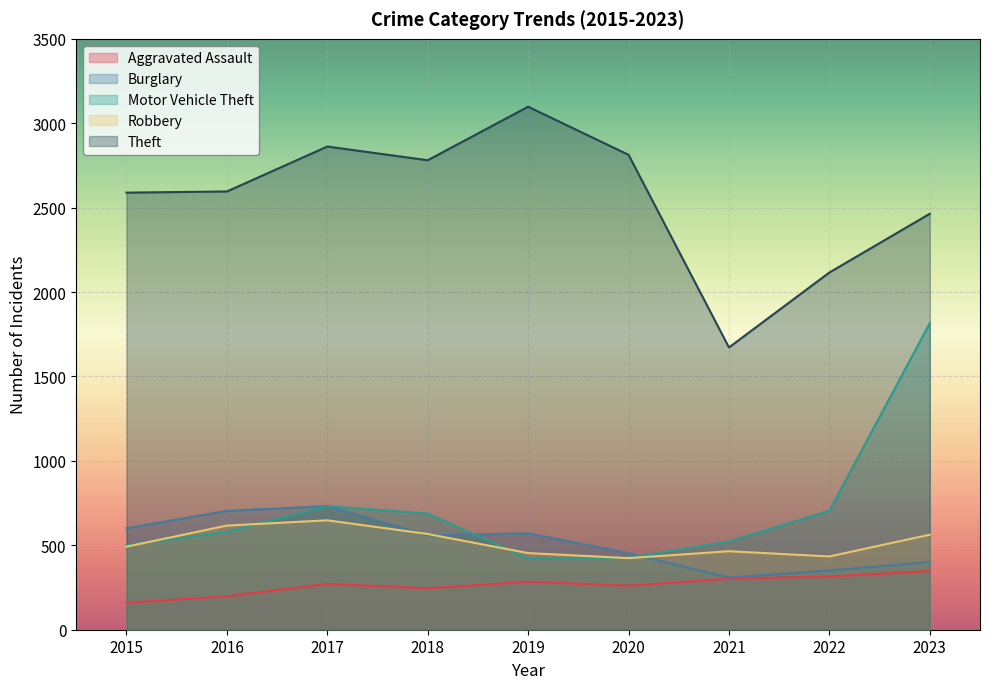

How many lines are shown in the chart?

5